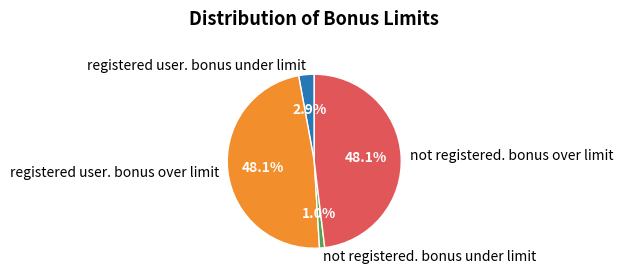

What is the smallest slice in the pie chart?

not registered. bonus under limit